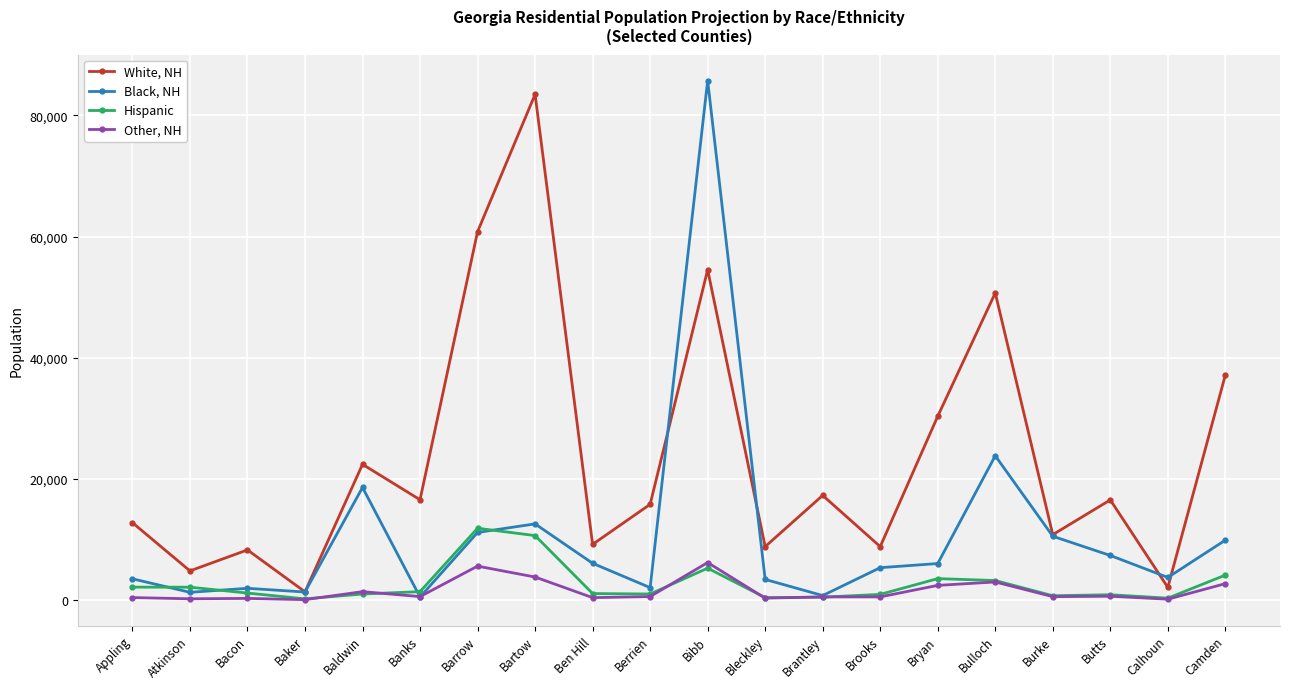

What is the label of the 6th point from the right?

Bryan